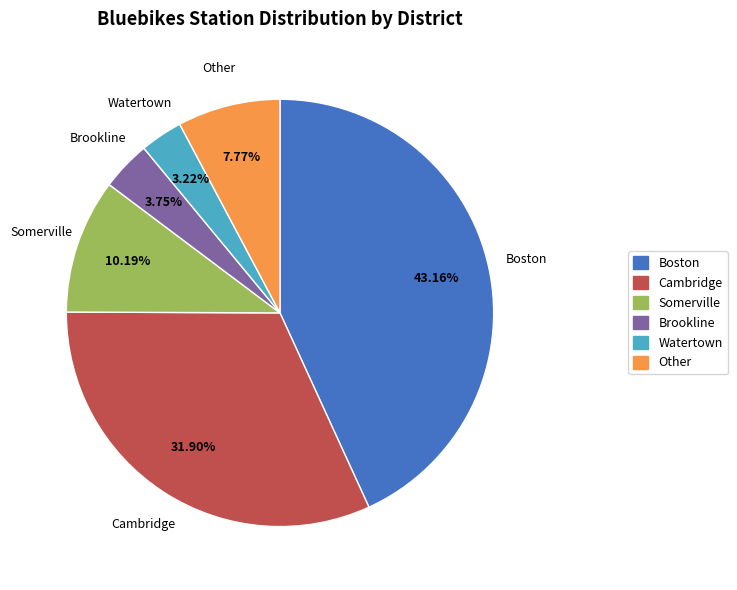

Which category has the smallest portion of the pie?

Watertown